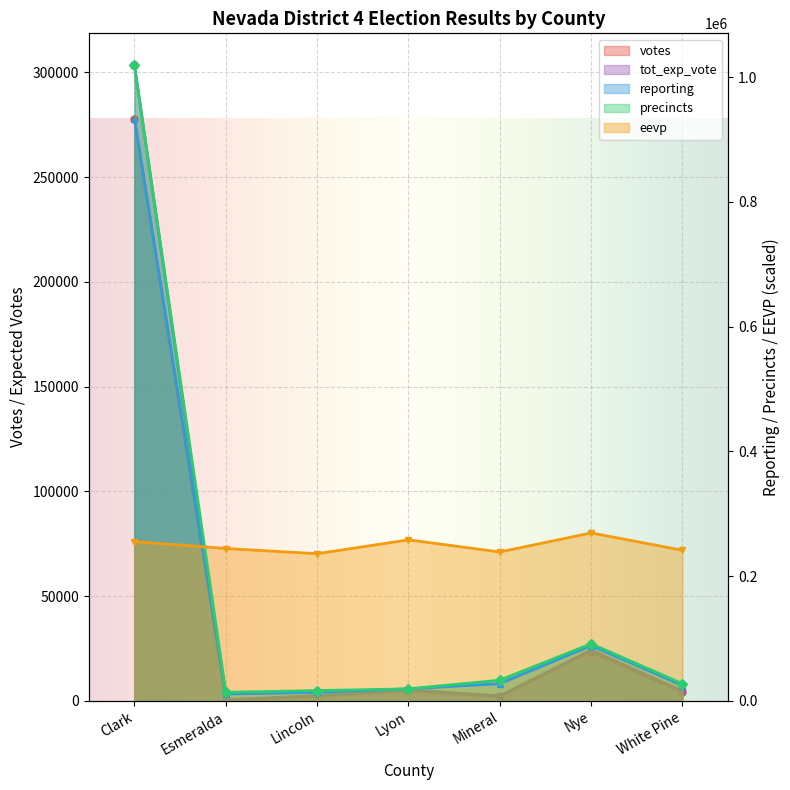

What is the smallest value displayed?

461.0